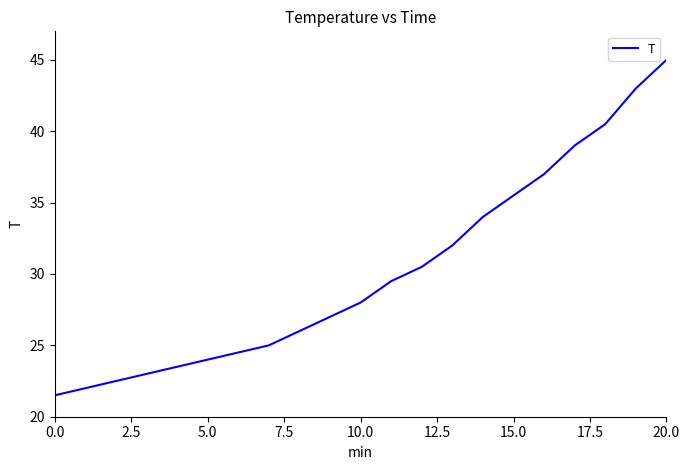

What is the minimum value shown in the chart?

21.5